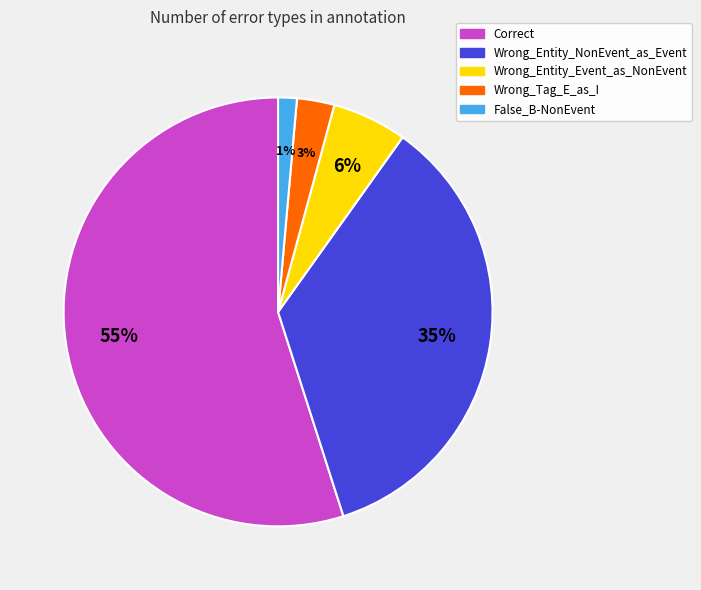

Rank the categories by value from lowest to highest.

False_B-NonEvent, Wrong_Tag_E_as_I, Wrong_Entity_Event_as_NonEvent, Wrong_Entity_NonEvent_as_Event, Correct